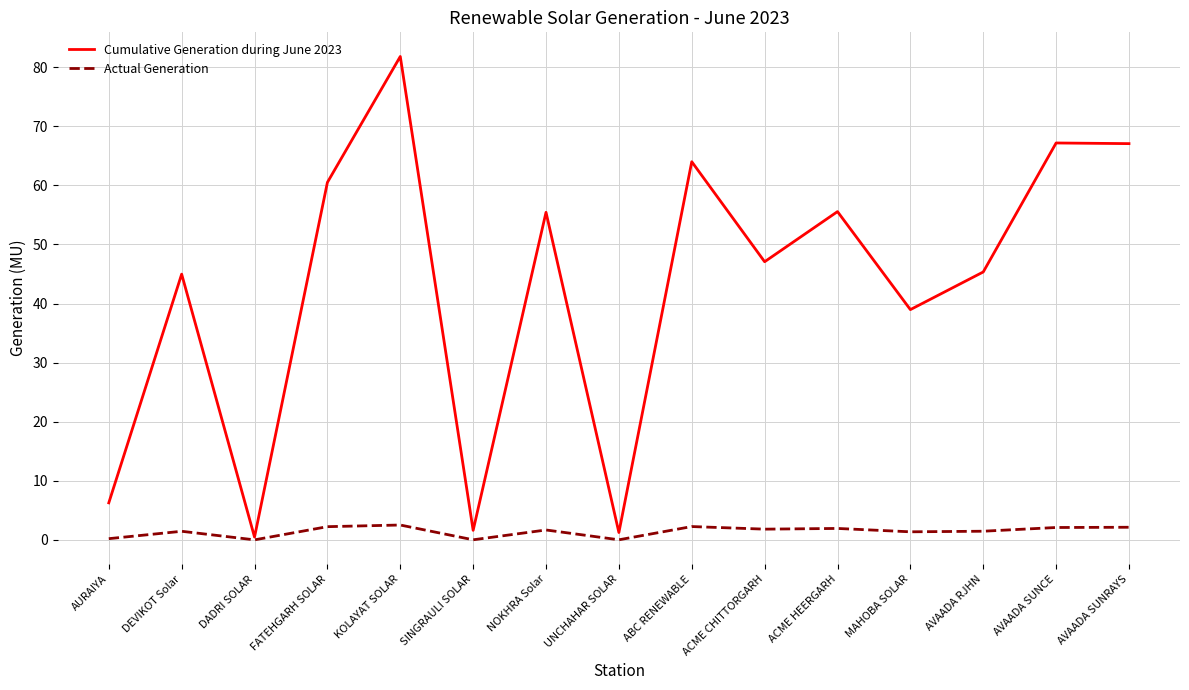

At which category does the chart reach its peak across all series?

KOLAYAT SOLAR